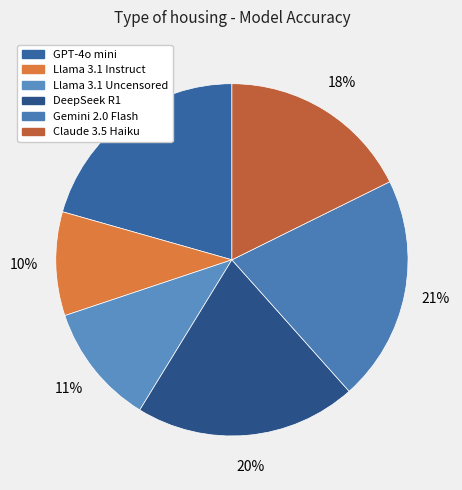

To the nearest percent, what percentage of the pie is Claude 3.5 Haiku?

18%